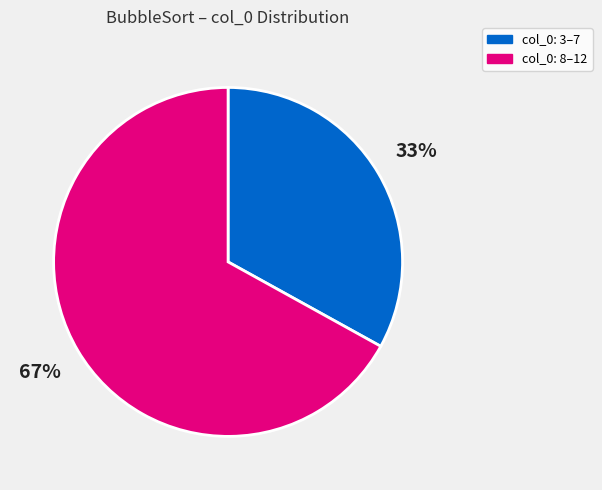

Is there a majority slice in this chart?

Yes